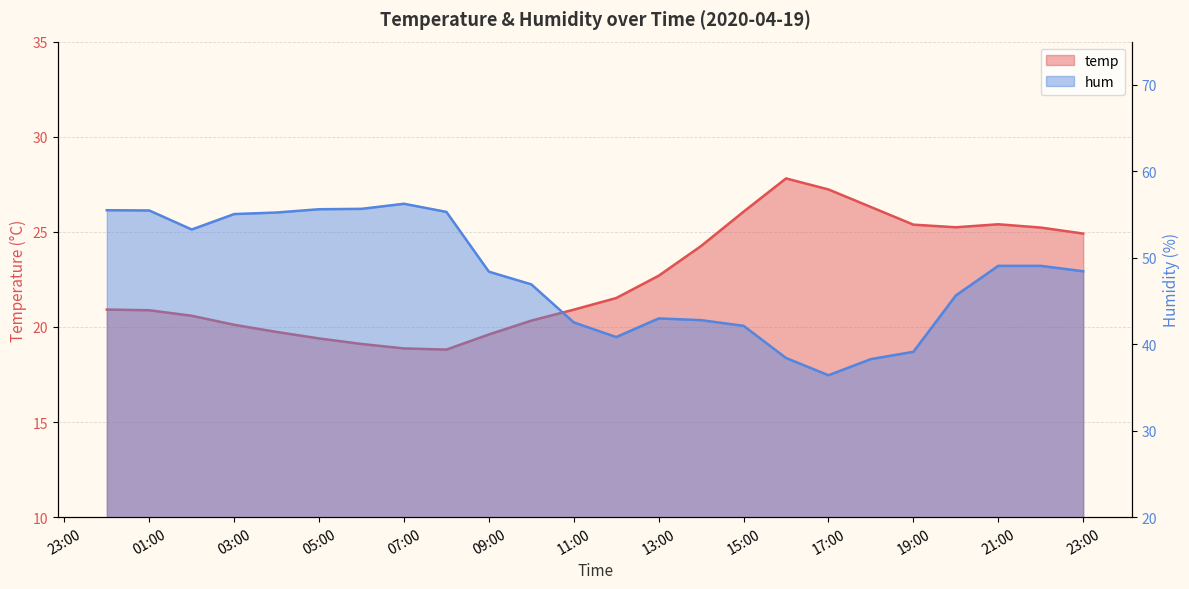

Where does the hum series first go above 48?

2020-04-19 00:00